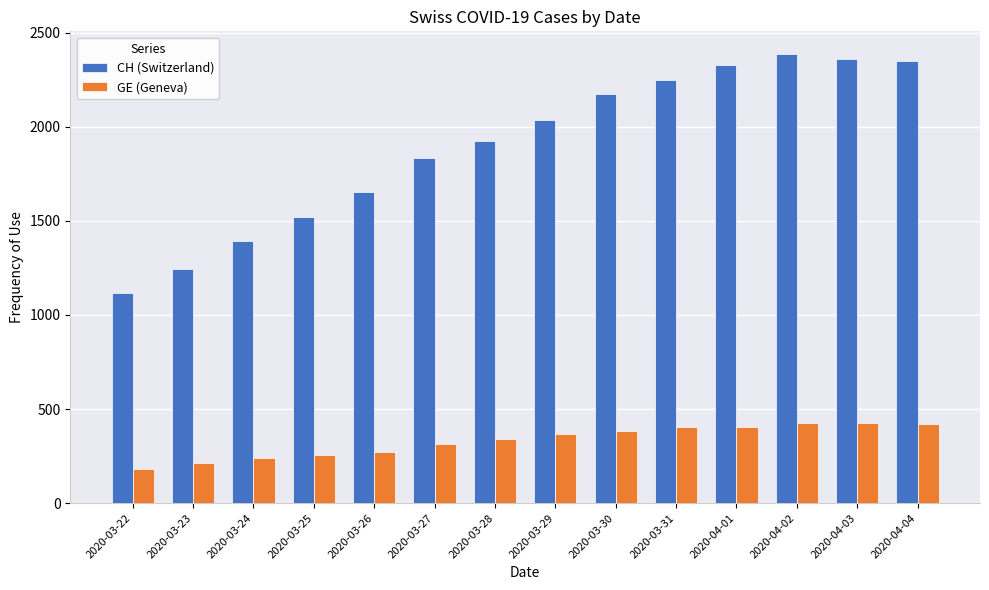

Are the bars horizontal?

No